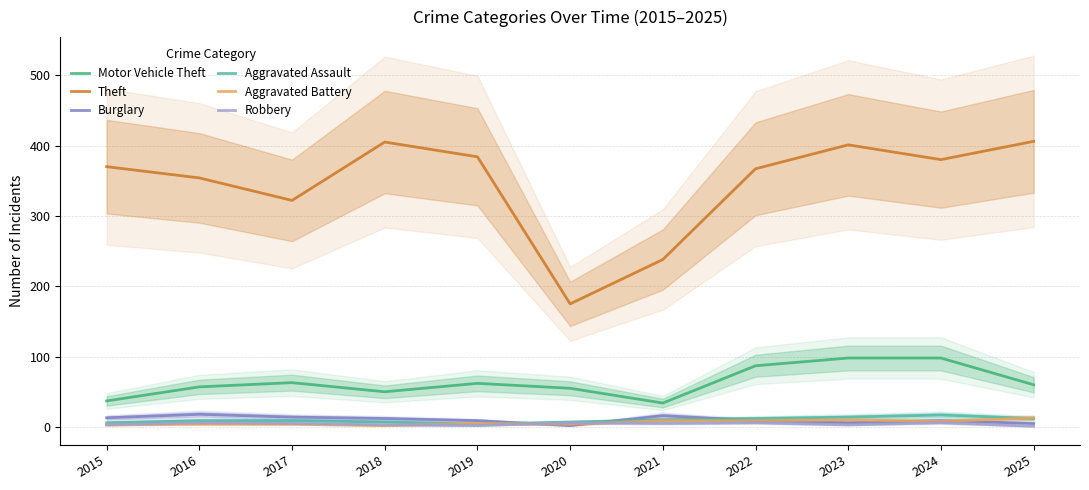

How many data points does each series have?

11